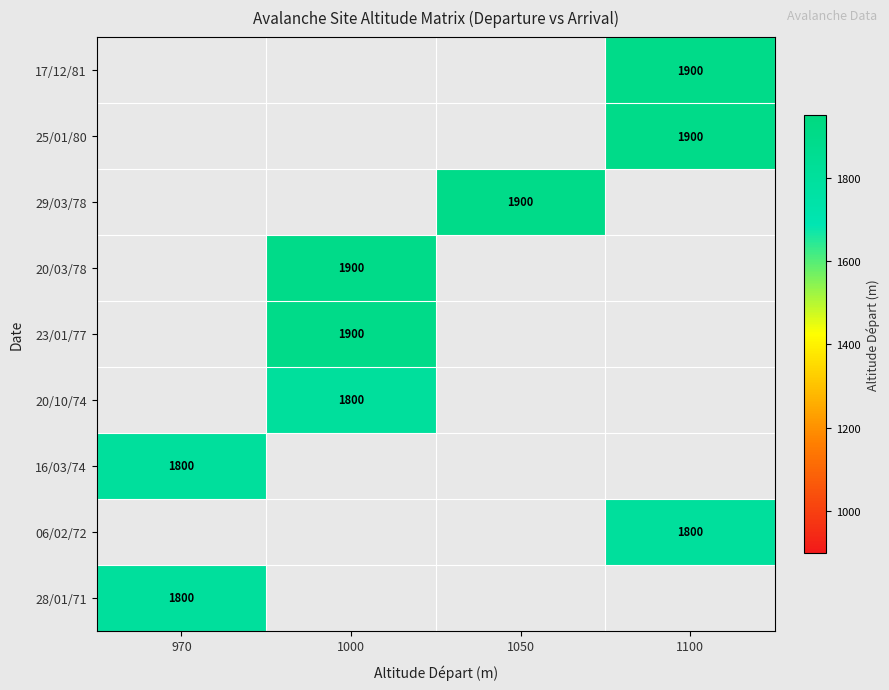

The 16/03/74 series shows 1800 at 970. True or false?

True